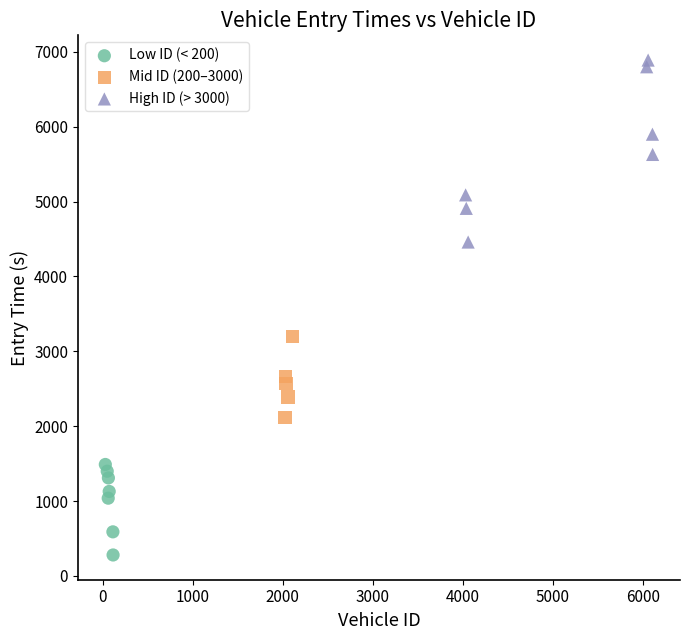

Which series reaches the maximum Y coordinate?

High ID (> 3000)